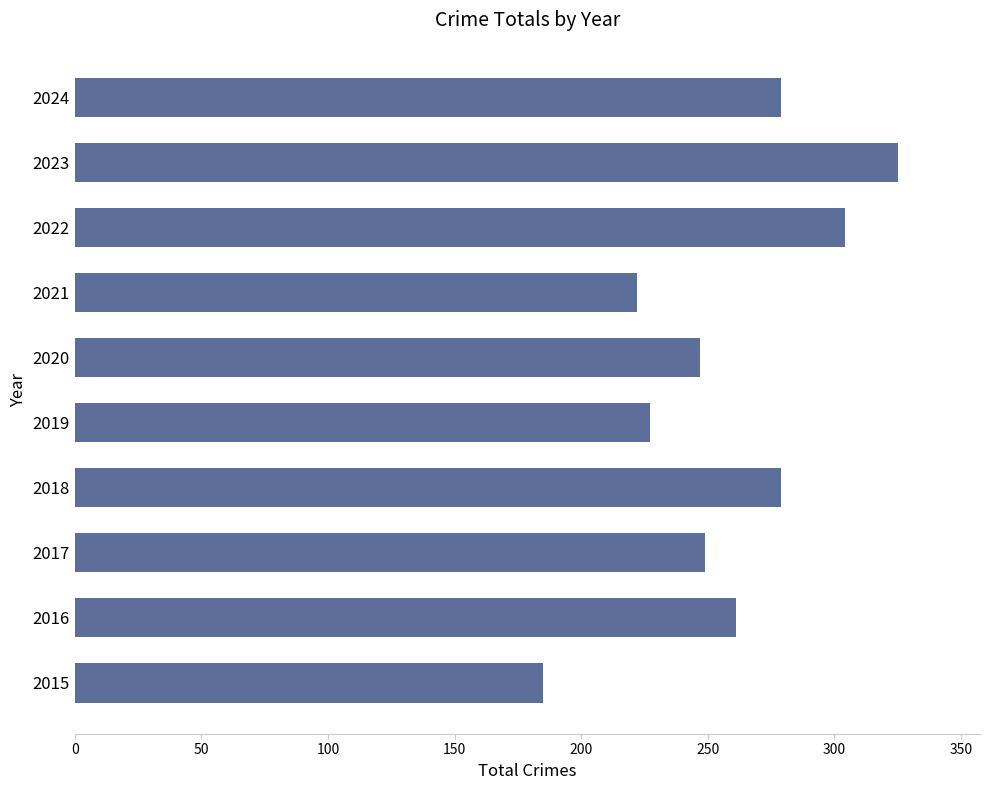

What is the change in value from 2018 to 2020?

-32